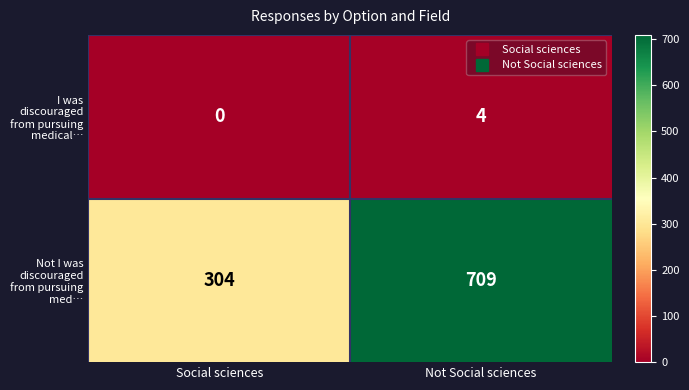

Reading right to left, list all the values displayed in this chart.

I was discouraged from pursuing medical…: Not Social sciences=4	Social sciences=0
Not I was discouraged from pursuing med…: Not Social sciences=709	Social sciences=304